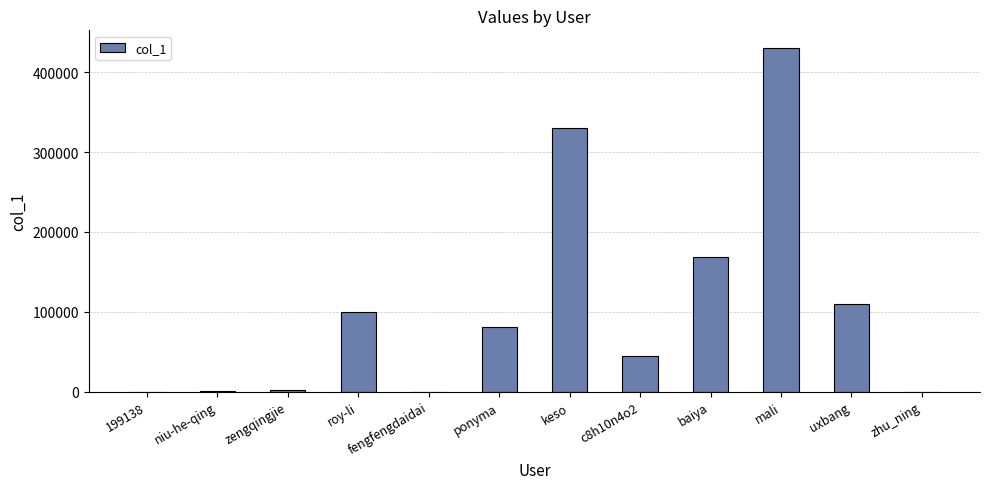

The value at roy-li is 99710. True or false?

True